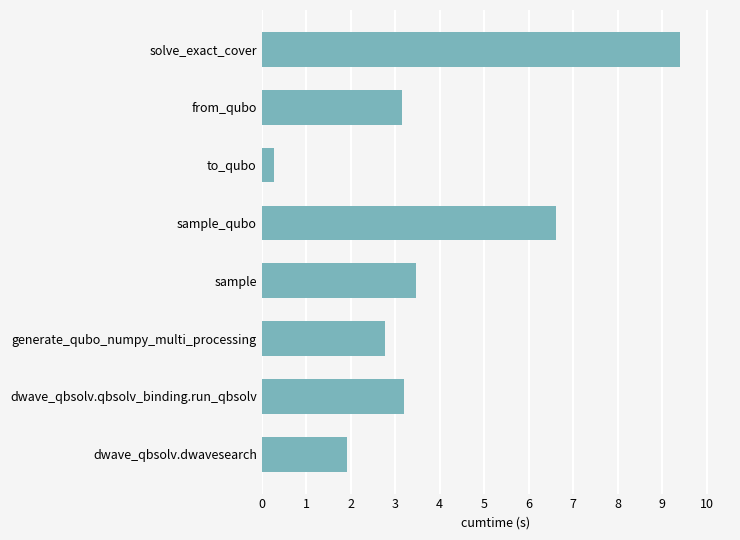

What is the difference between the maximum and second lowest values?

7.5